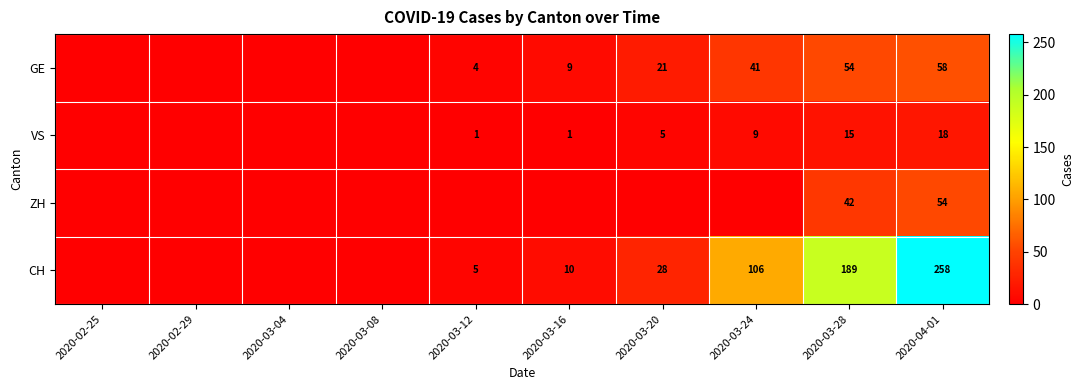

Which category has the lowest value across all series?

2020-02-25